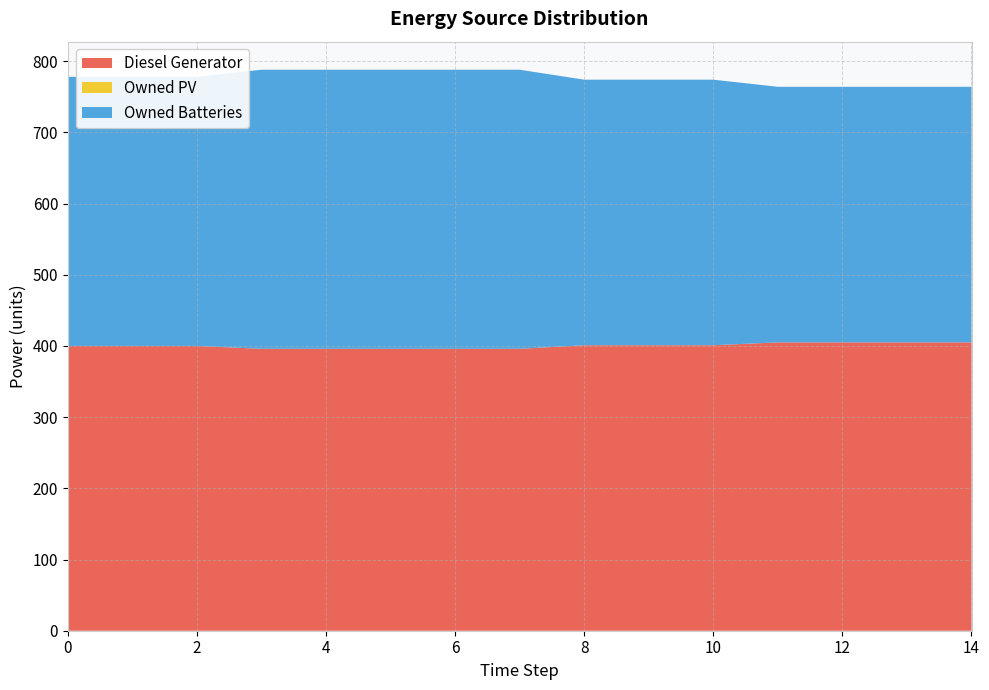

Reading left to right, transcribe all the data shown in this chart.

Diesel Generator: 0=400	1=400	2=400	3=396	4=396	5=396	6=396	7=396	8=401	9=401	10=401	11=405	12=405	13=405	14=405
Owned PV: 0=0	1=0	2=0	3=0	4=0	5=0	6=0	7=0	8=0	9=0	10=0	11=0	12=0	13=0	14=0
Owned Batteries: 0=378	1=378	2=378	3=392	4=392	5=392	6=392	7=392	8=373	9=373	10=373	11=359	12=359	13=359	14=359